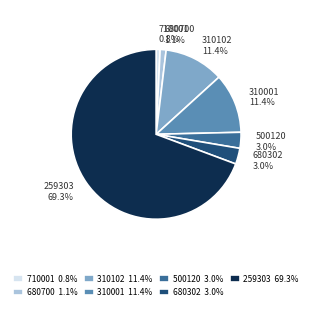

Is there a majority slice in this chart?

Yes